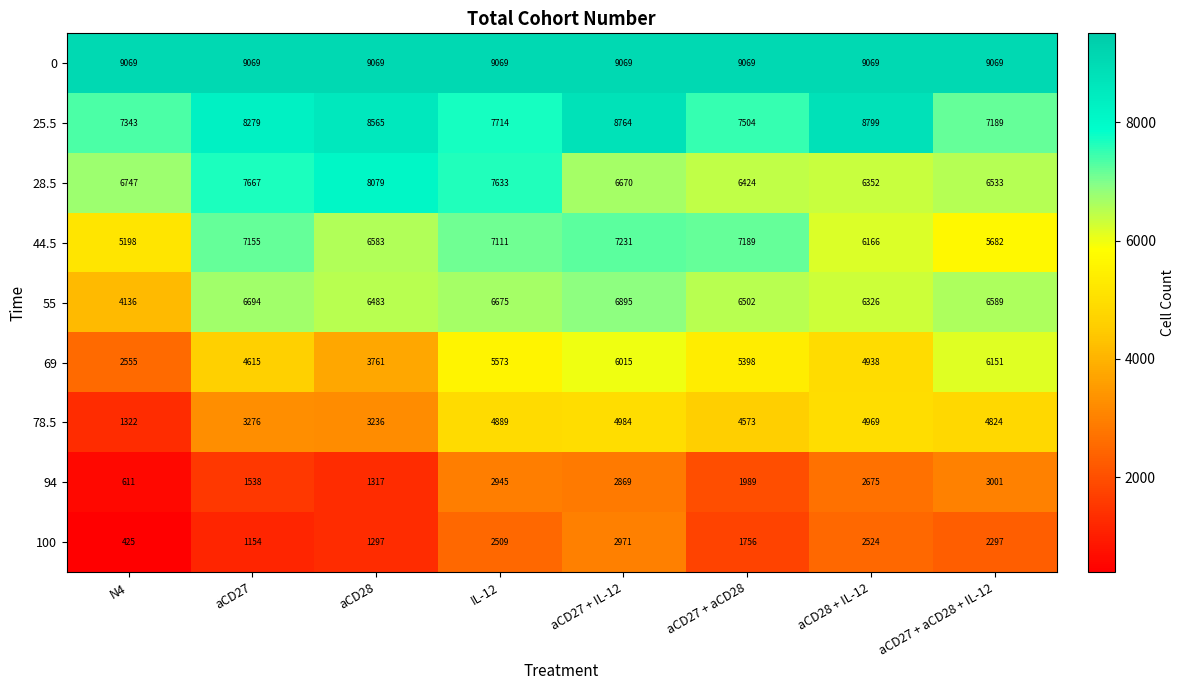

What is the difference between the highest and lowest values at N4?

8644